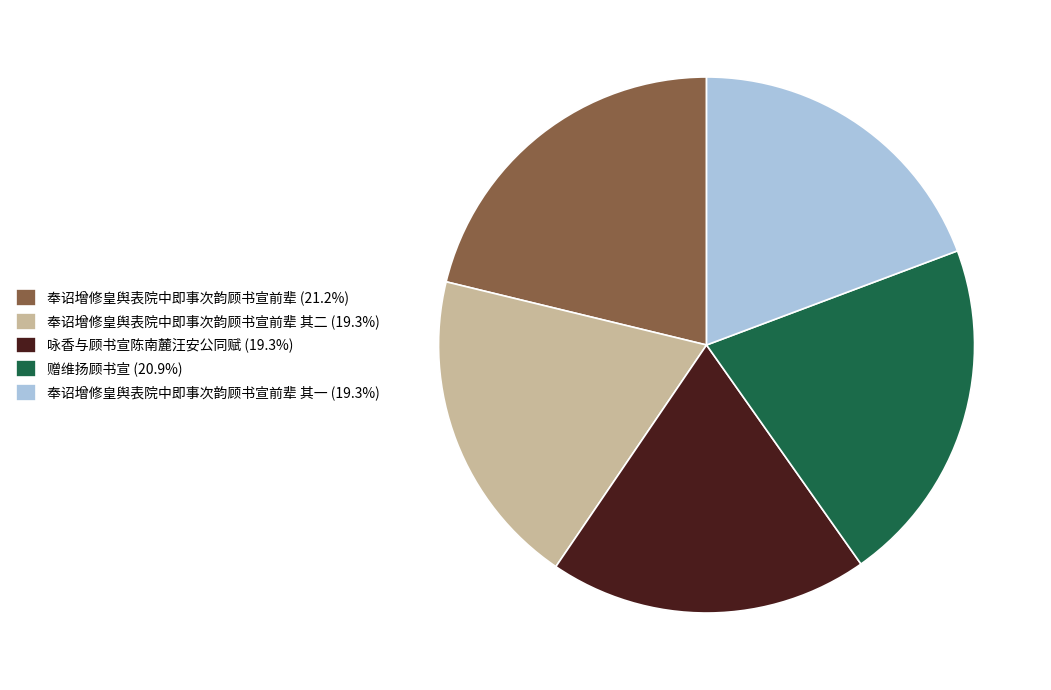

Is the sum of 奉诏增修皇舆表院中即事次韵顾书宣前辈 其一 (19.3%) and 奉诏增修皇舆表院中即事次韵顾书宣前辈 其二 (19.3%) greater than half?

No